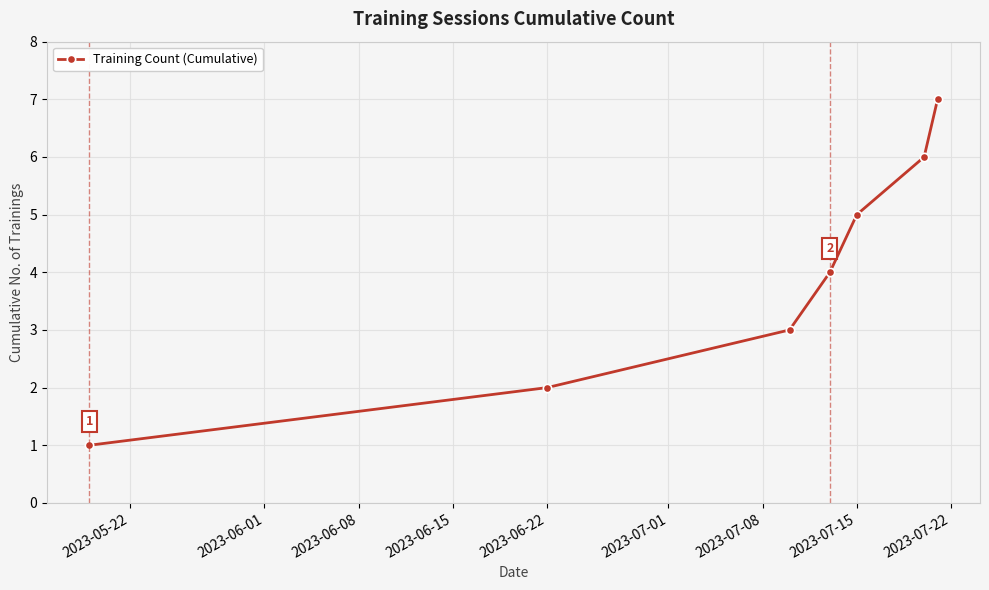

What is the greatest value displayed?

7